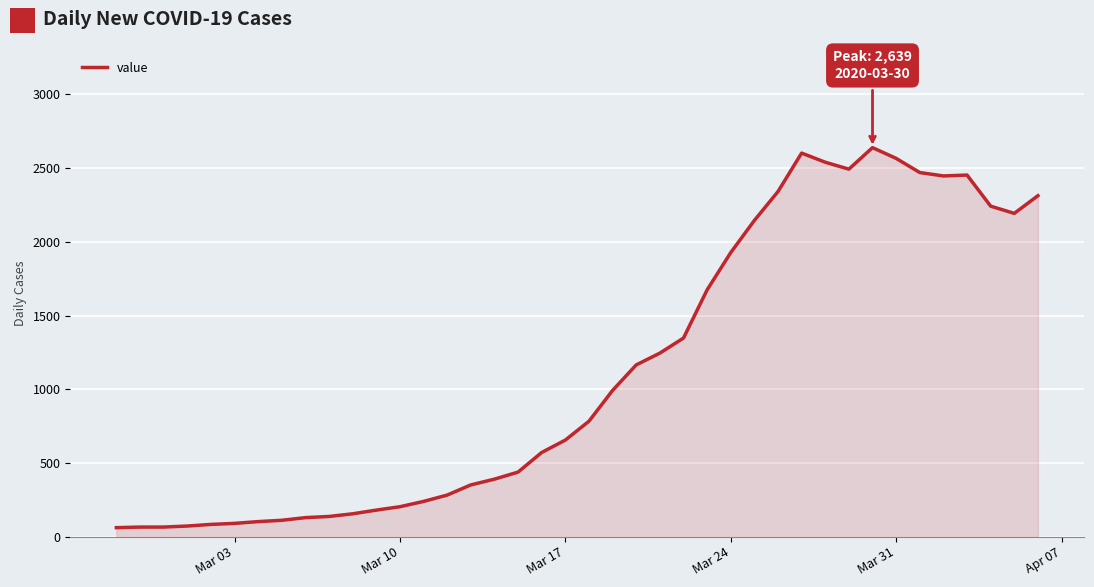

What is the maximum value shown in the chart?

2639